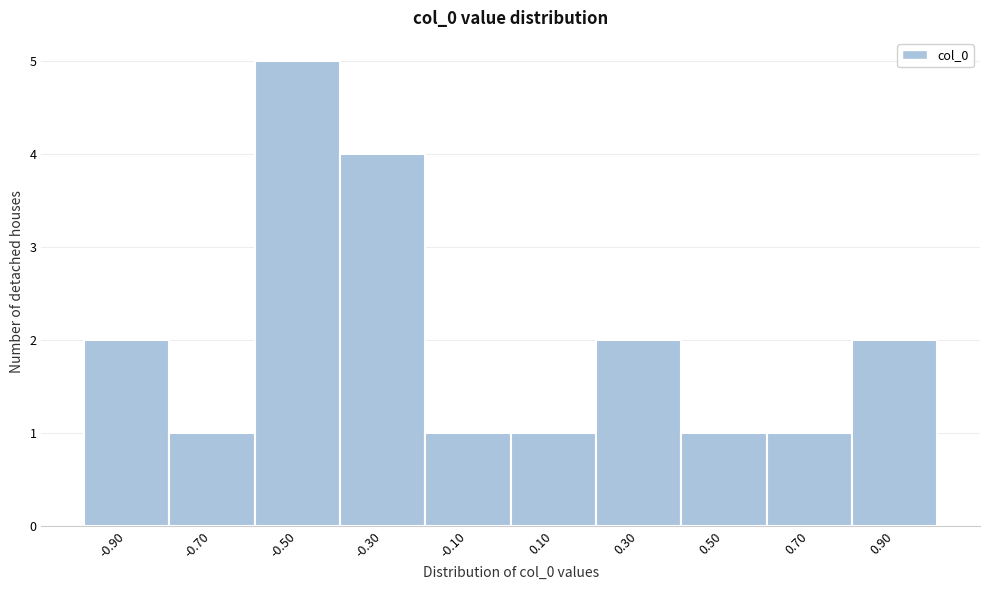

Over which range of the x-axis is the bar tallest?

-0.6 to -0.4